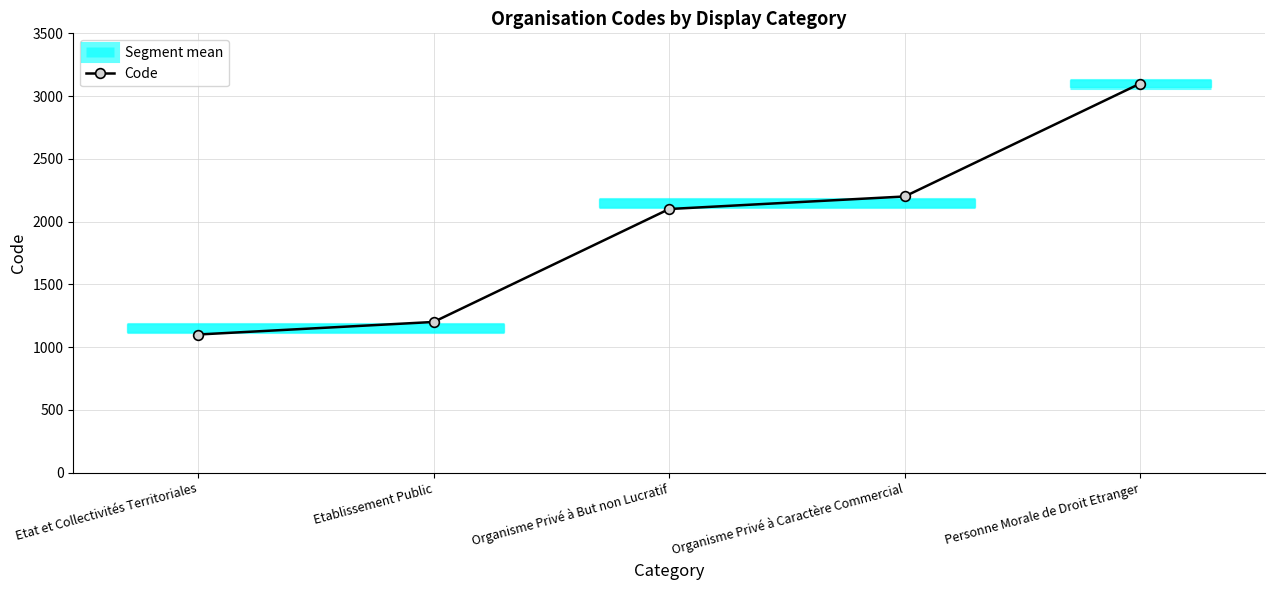

Between Personne Morale de Droit Etranger and Organisme Privé à But non Lucratif, which is larger?

Personne Morale de Droit Etranger